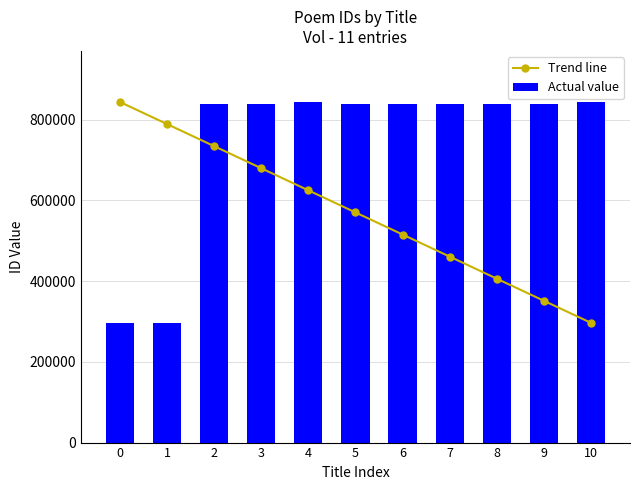

Are the bars horizontal?

No